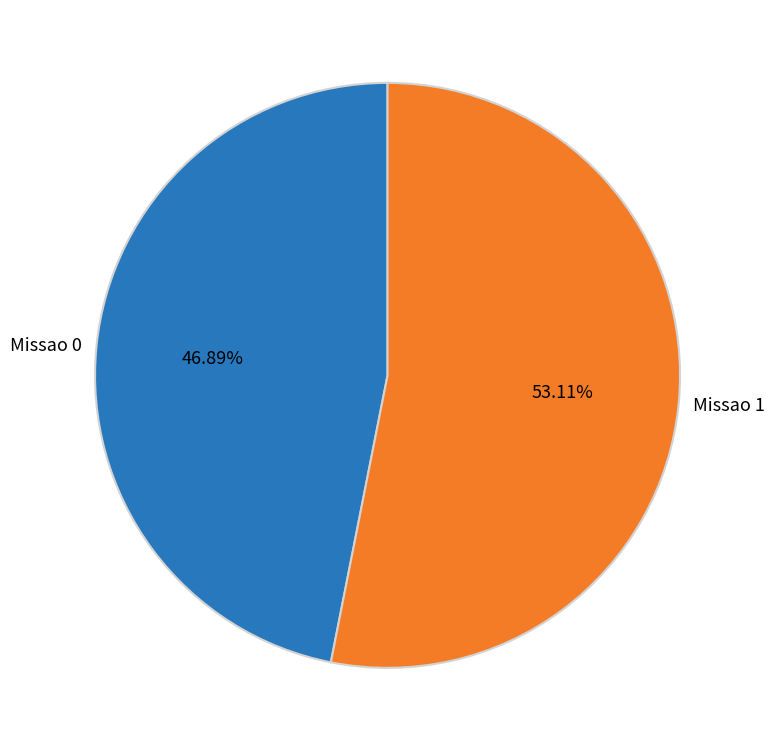

Does Missao 1 represent more than half of the total?

Yes